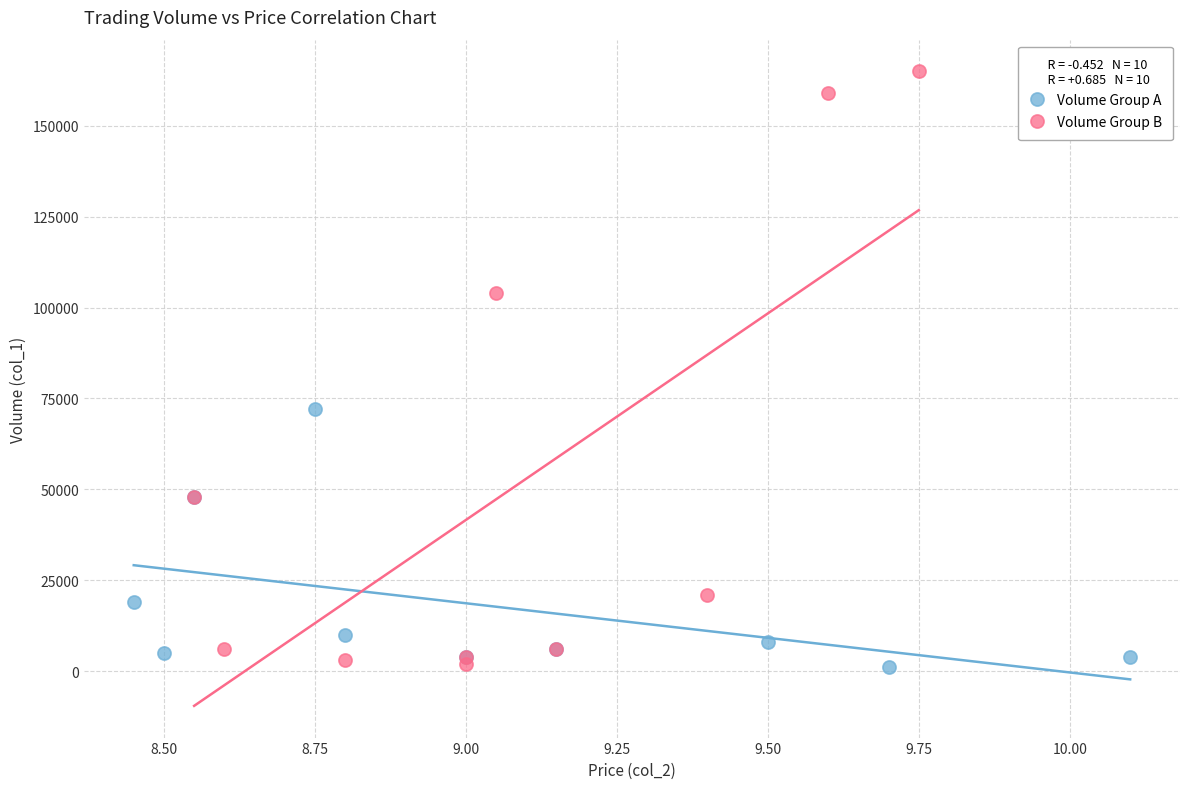

Which series contains the highest Y value?

Volume Group B